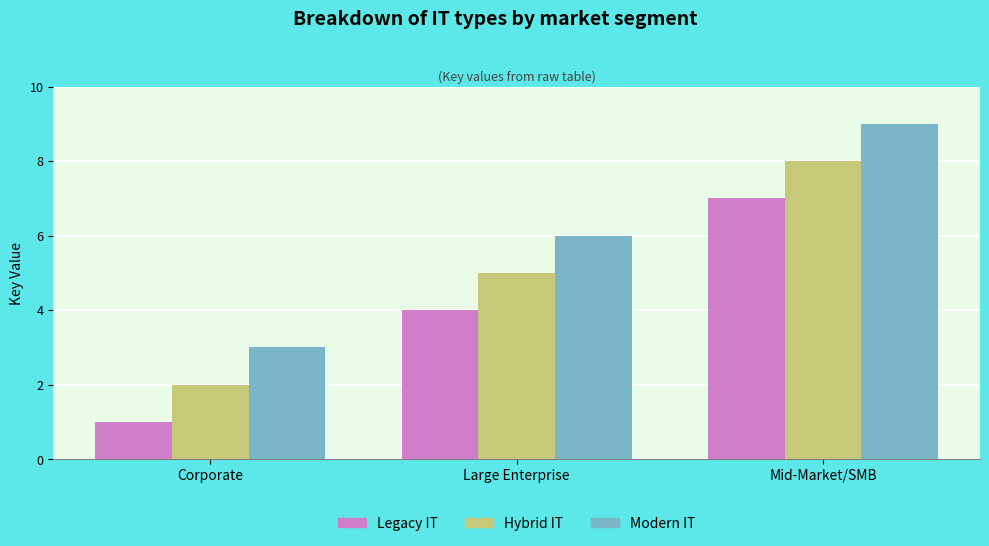

Reading left to right, extract all data points from this chart.

Legacy IT: 1	4	7
Hybrid IT: 2	5	8
Modern IT: 3	6	9